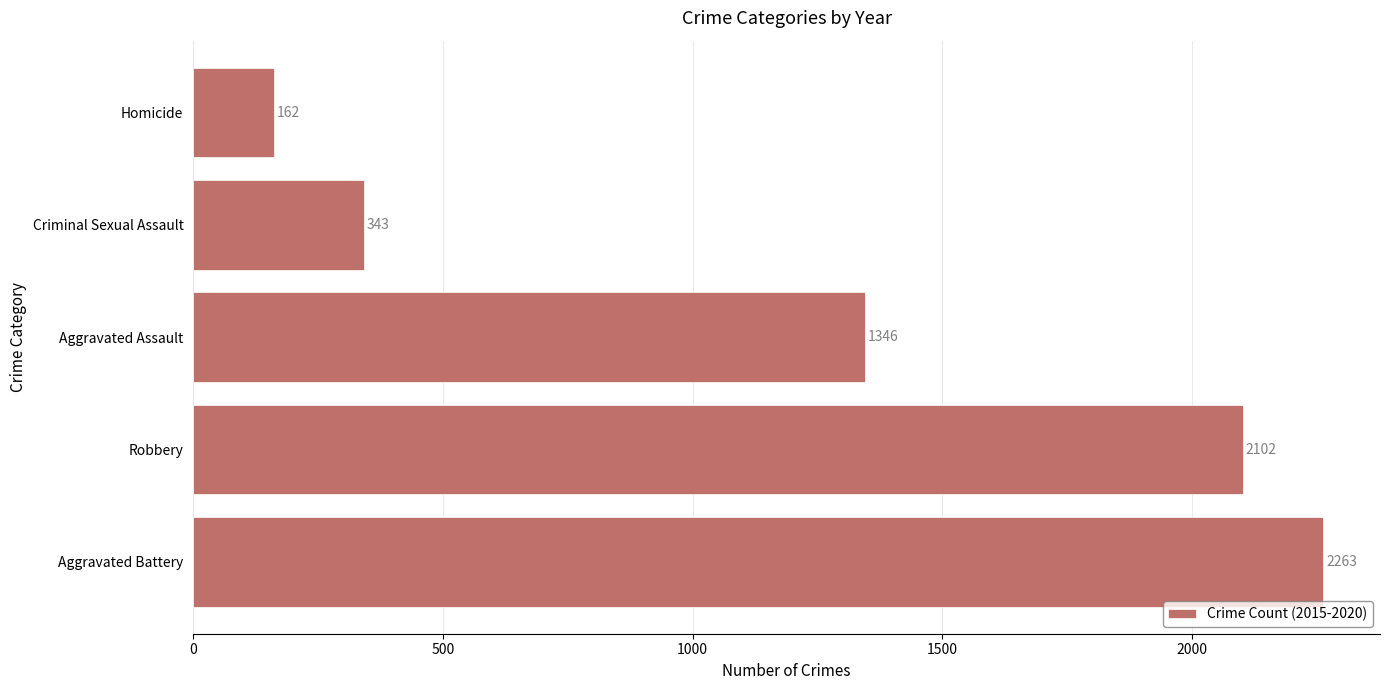

What is the minimum value shown in the chart?

162